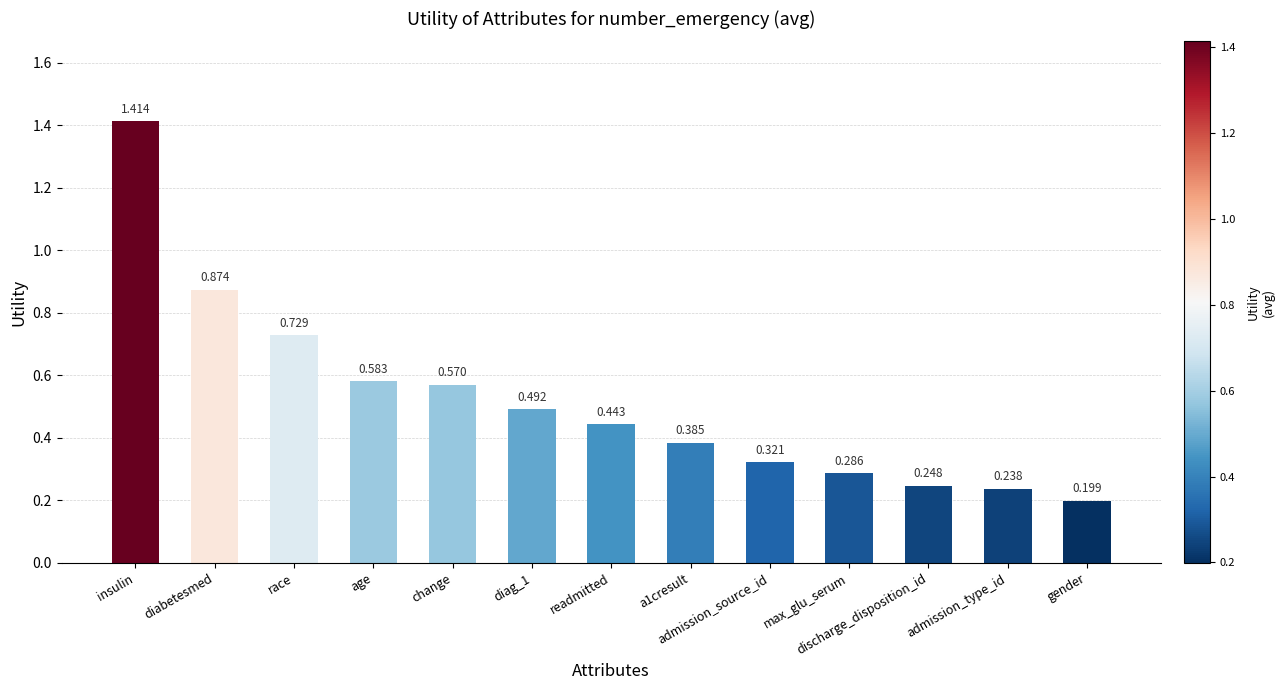

What is the difference between the values at change and insulin?

0.8